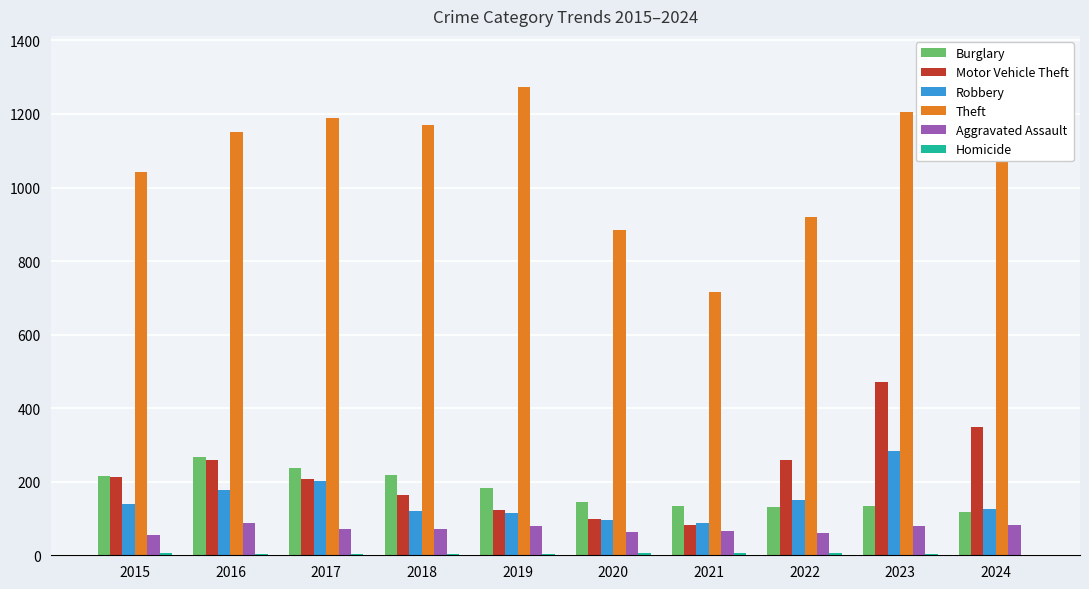

Is the value of Robbery at 2017 greater than the value of Aggravated Assault at 2020?

Yes